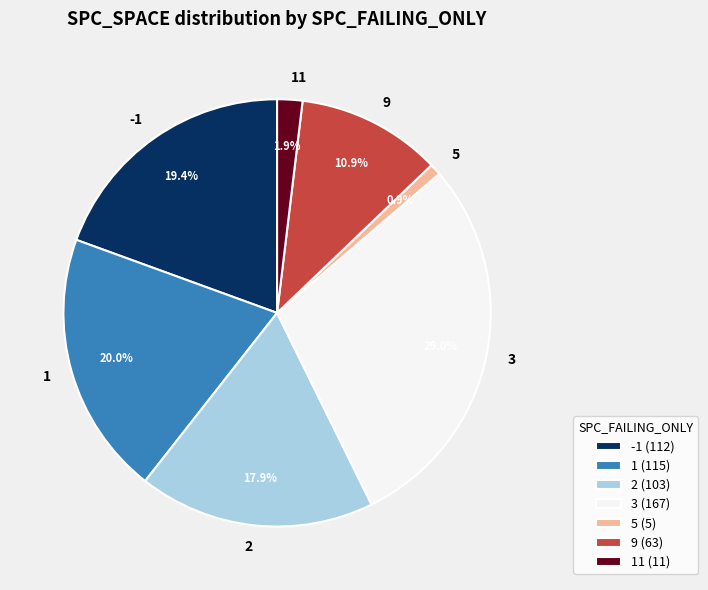

Does 11 account for over 50% of the chart?

No